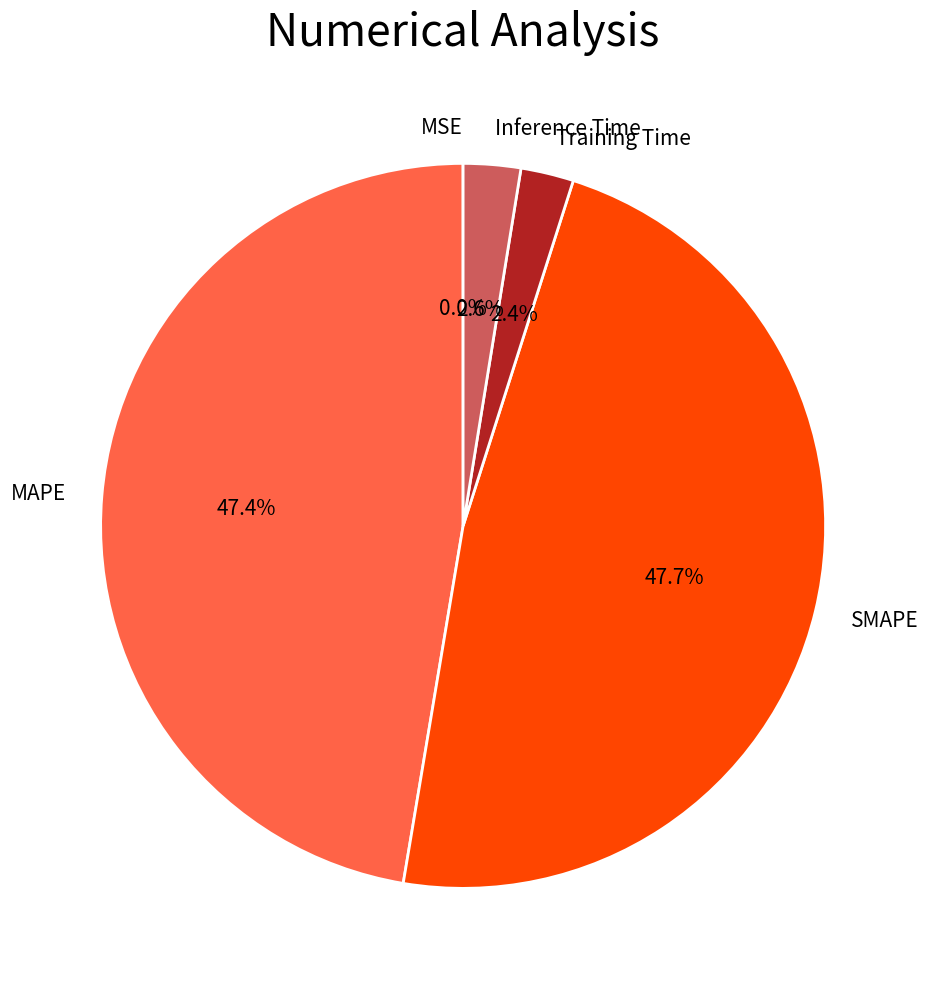

What percentage is NOT represented by MAPE?

52.6%